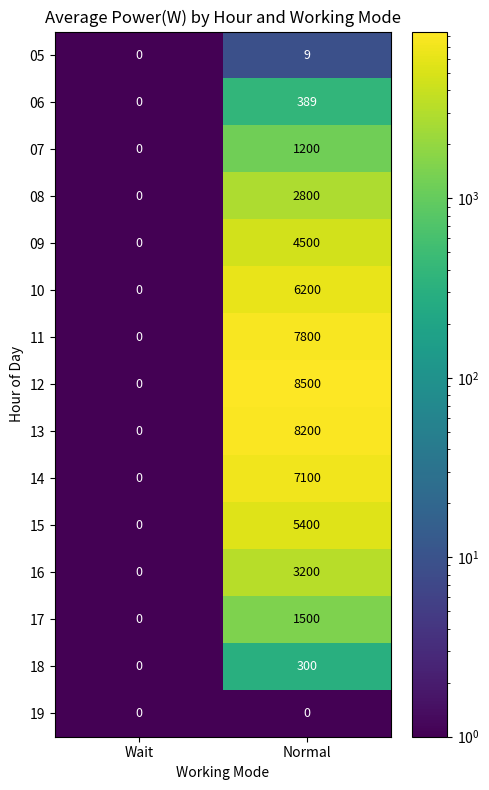

Which series has the largest total across all categories?

12